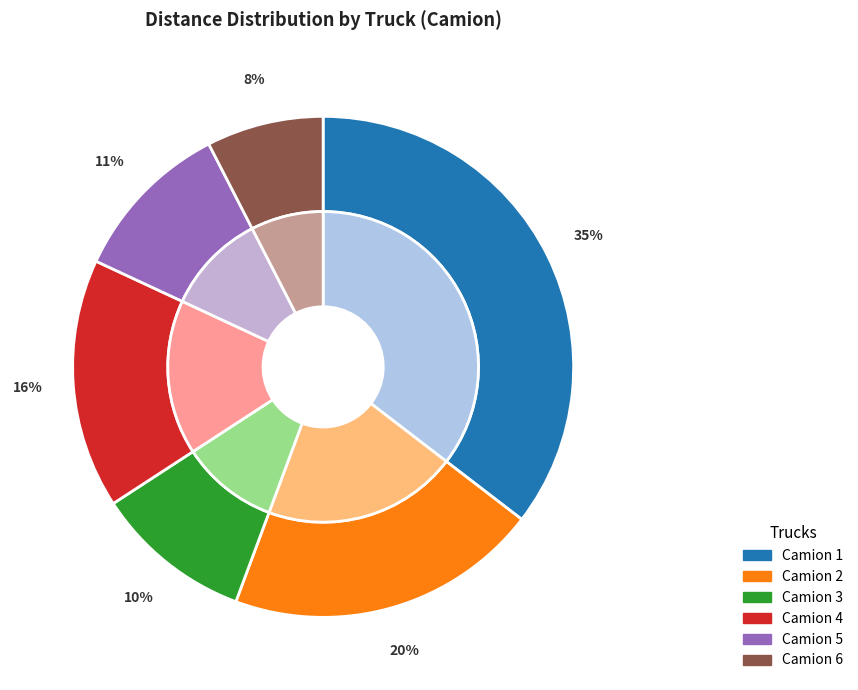

Rank the categories by value from highest to lowest.

Camion 1, Camion 2, Camion 4, Camion 5, Camion 3, Camion 6